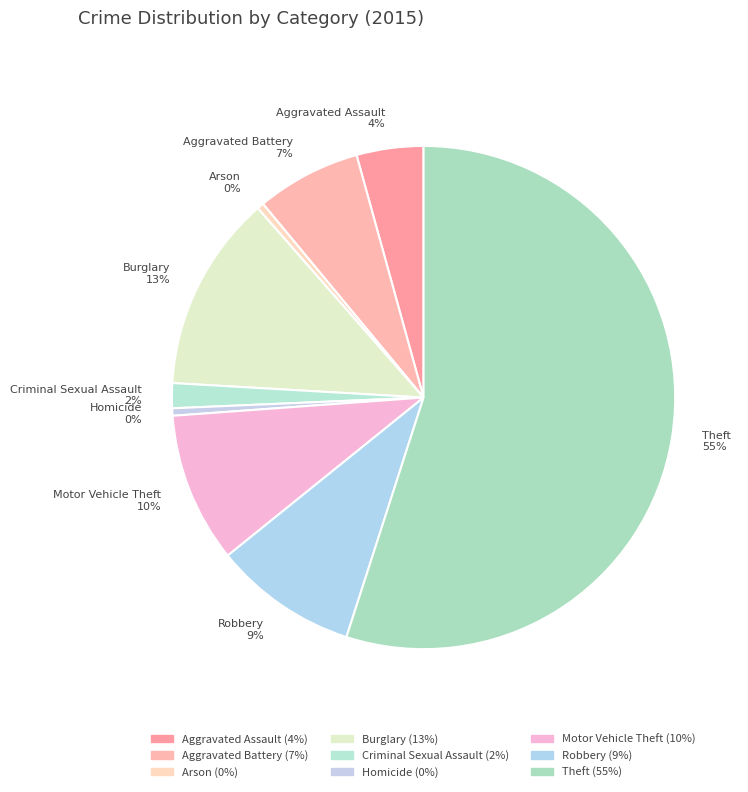

Does Theft represent more than half of the total?

Yes